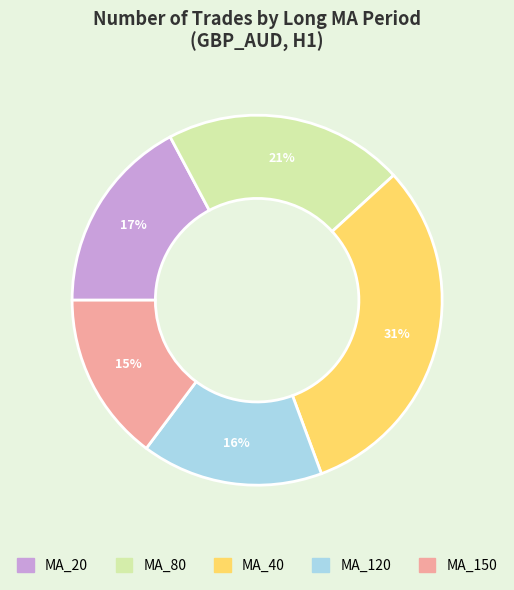

Does any single category account for the majority?

No